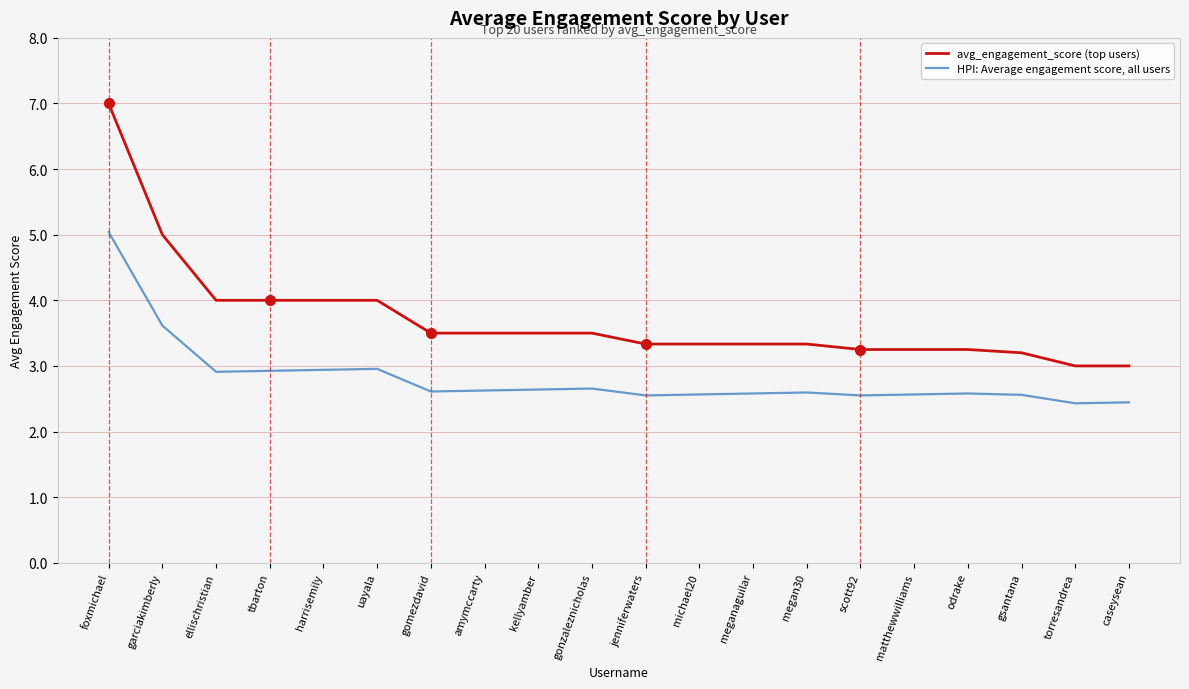

What position from the right is tbarton?

17